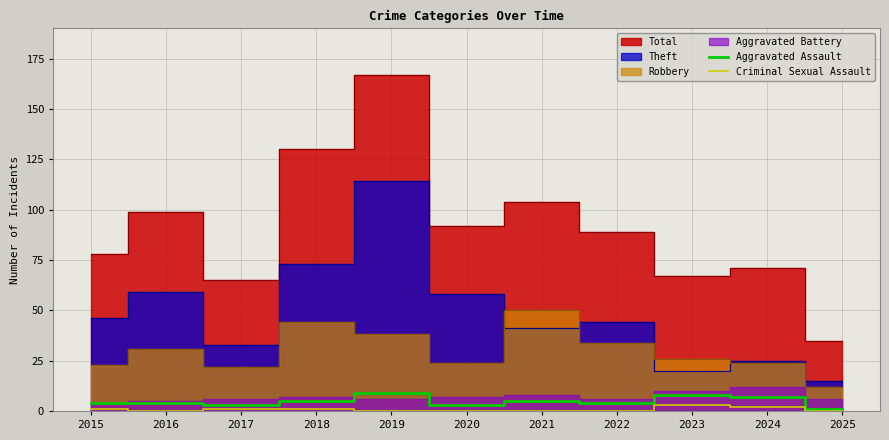

What is the difference between the second highest and minimum values in the Aggravated Assault series?

7